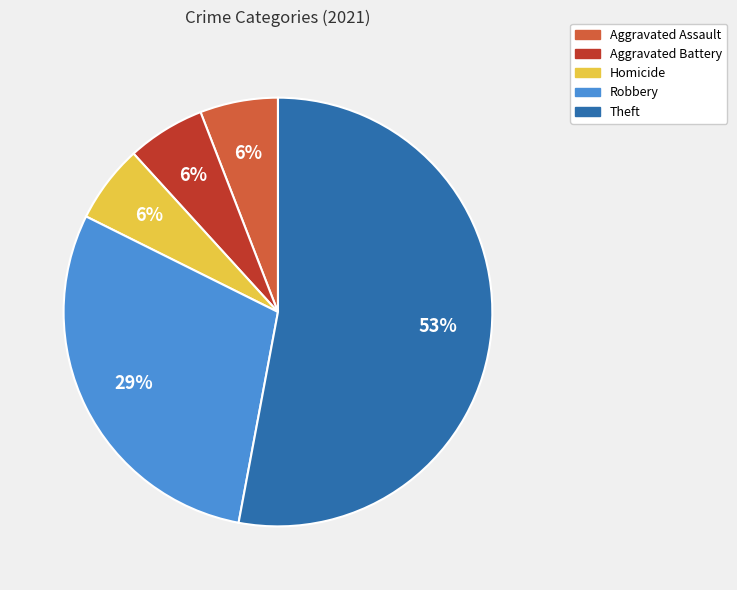

To the nearest percent, what is the average slice percentage?

20%